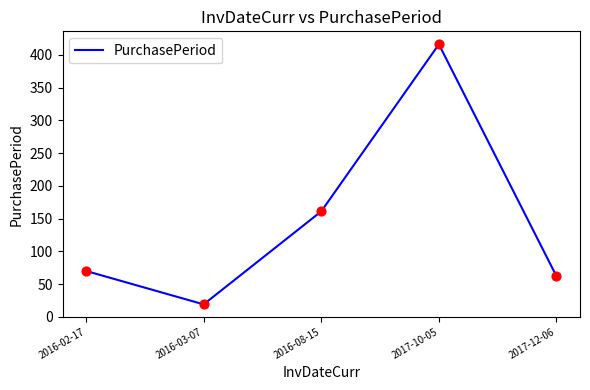

What is the change in value from 2016-02-17 to 2017-12-06?

-8